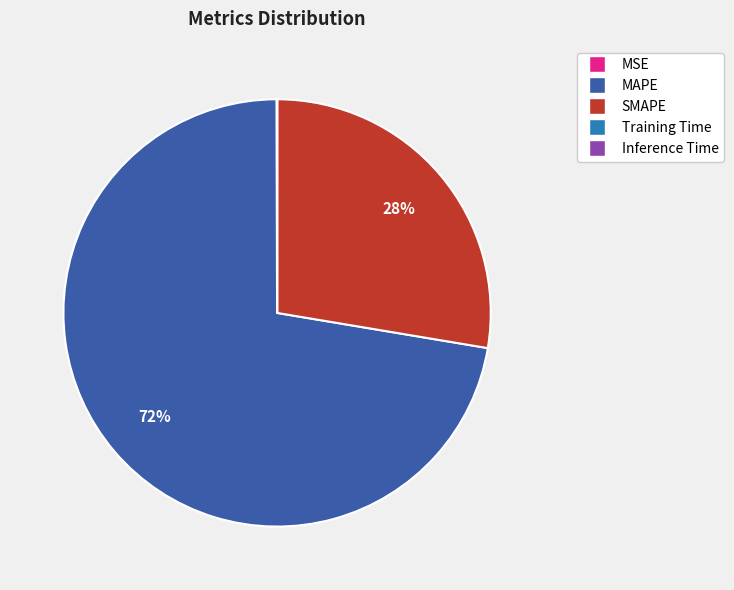

To the nearest percent, what portion does SMAPE represent?

28%